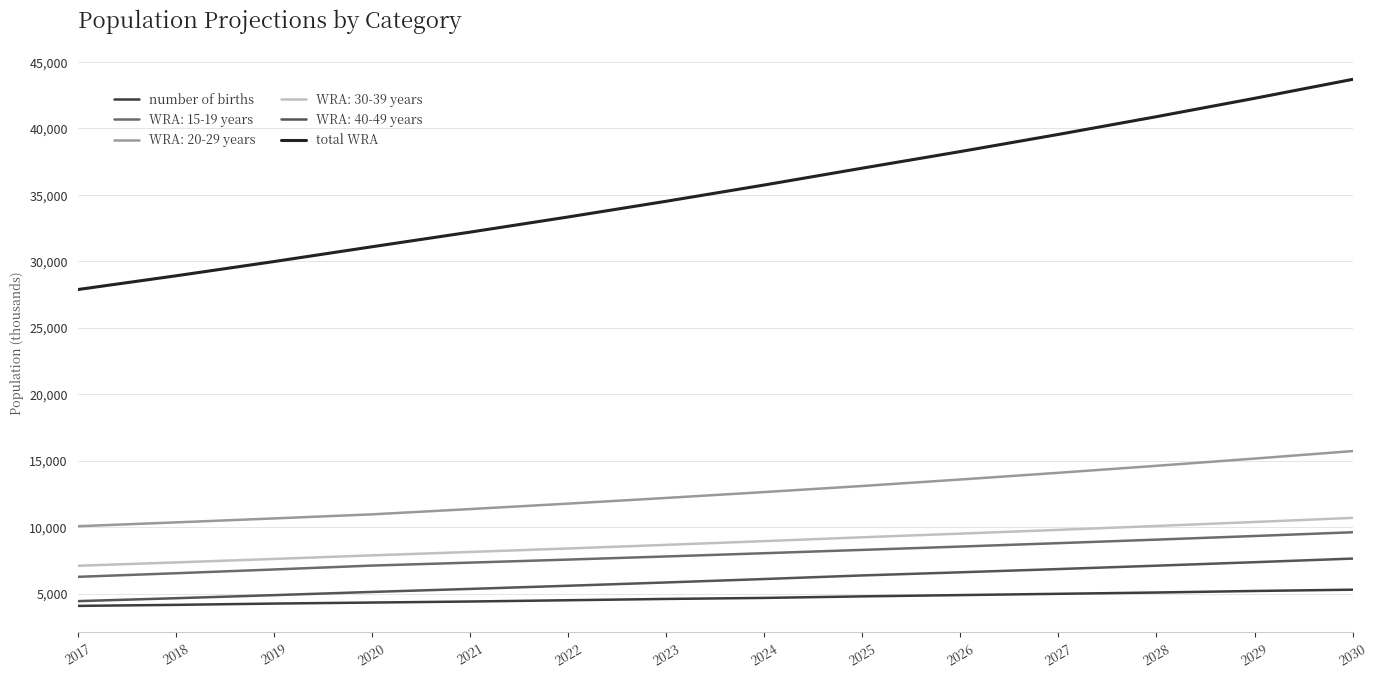

What is the sum of all number of births values?

65302.0